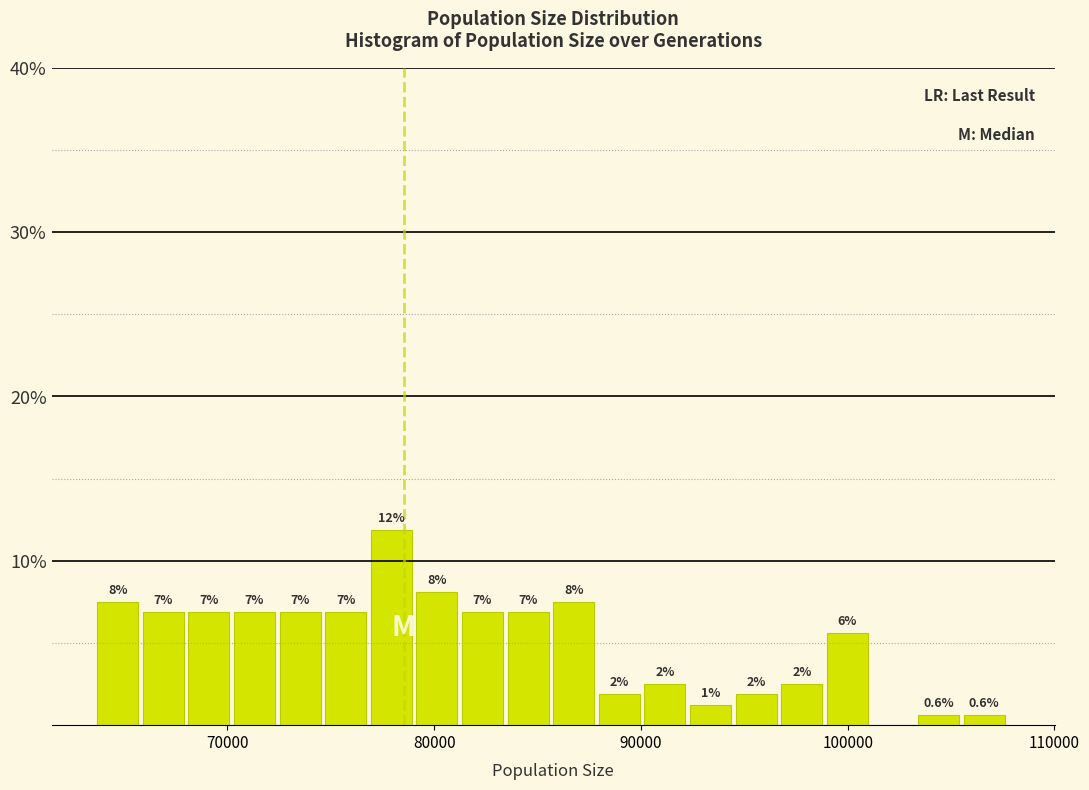

Around what value on the x-axis is the tallest bar? Give the approximate position of its centre, as read against the axis.

78000